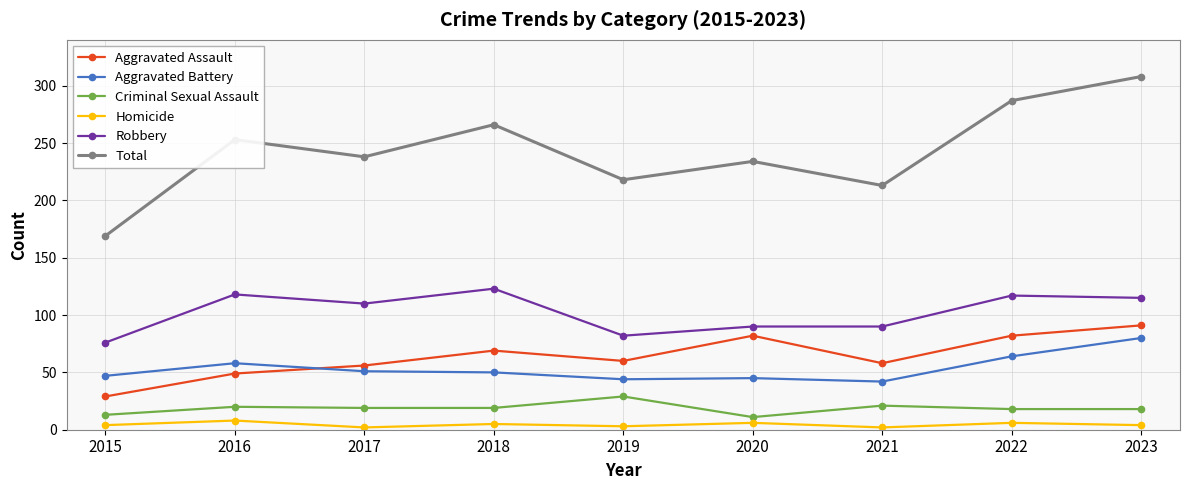

What is the approximate value of Aggravated Assault at 2023?

91